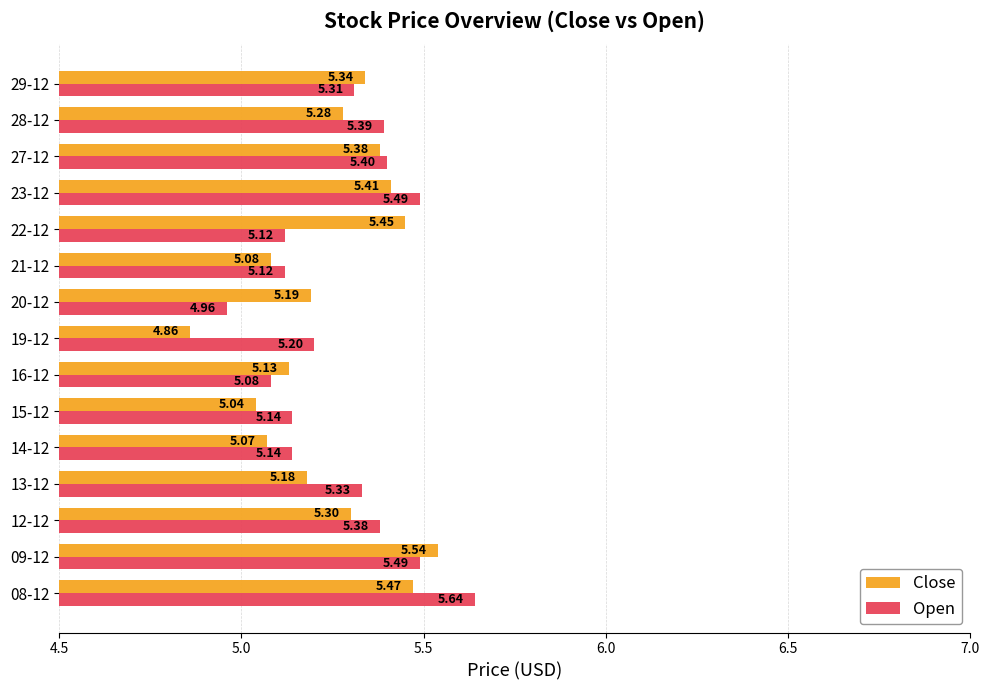

Where is Open nearest to the value 5?

20-12